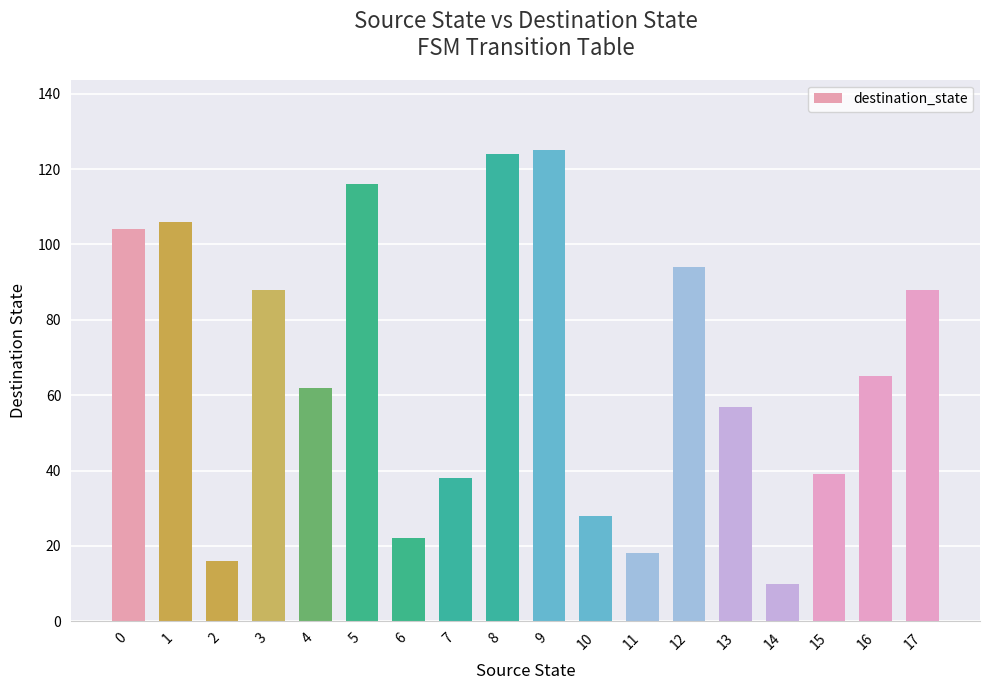

At which label is the value closest to 67?

16